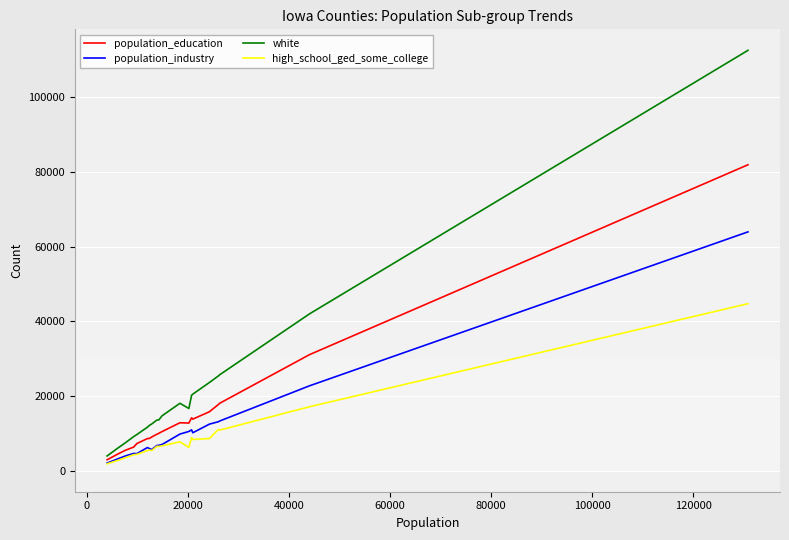

How many distinct data groups are displayed?

4